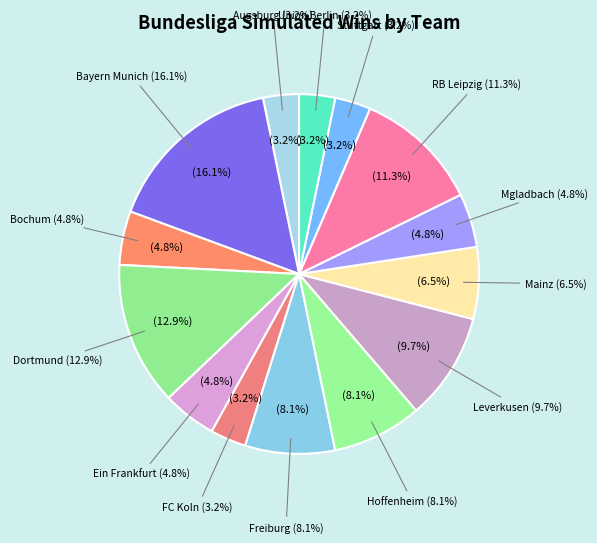

Is there a majority slice in this chart?

No